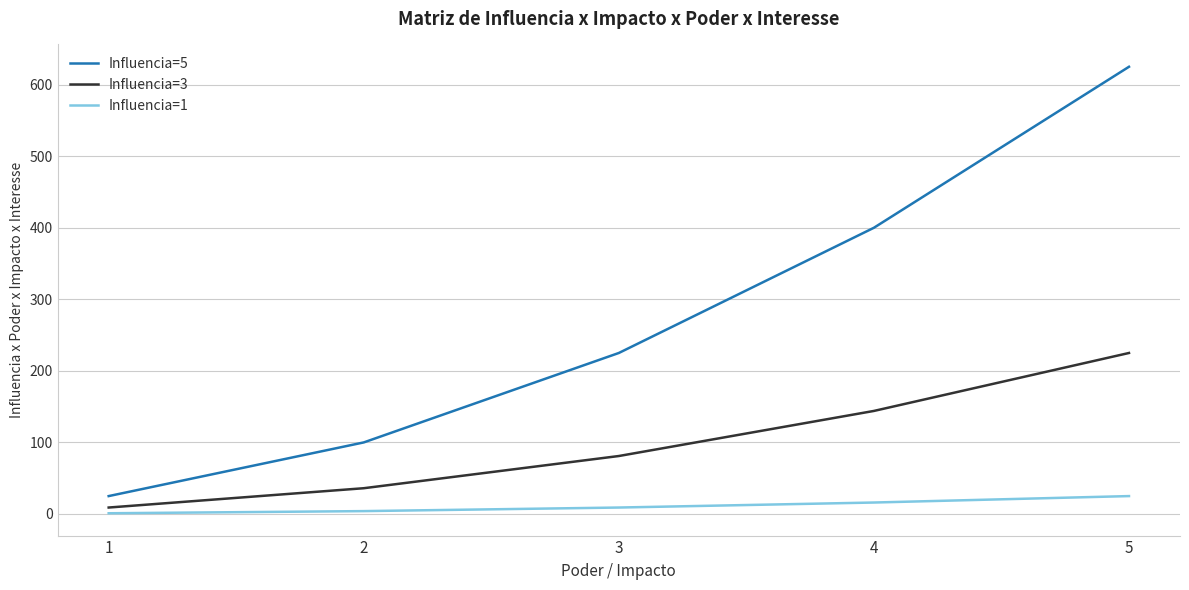

Count the Influencia=1 values in the range 4 to 16.

3